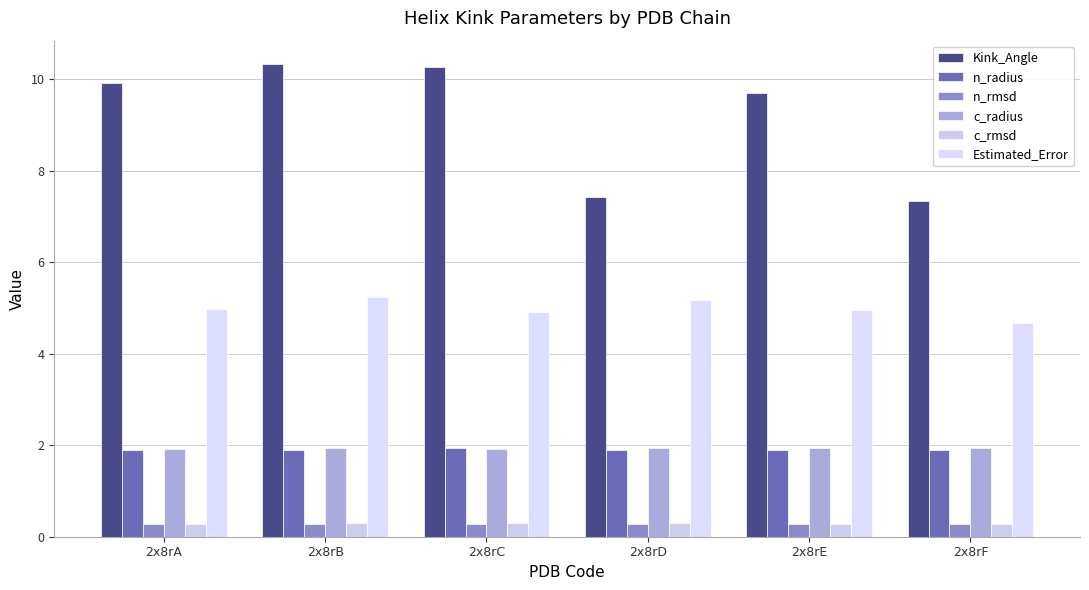

What is the minimum value shown in the chart?

0.3